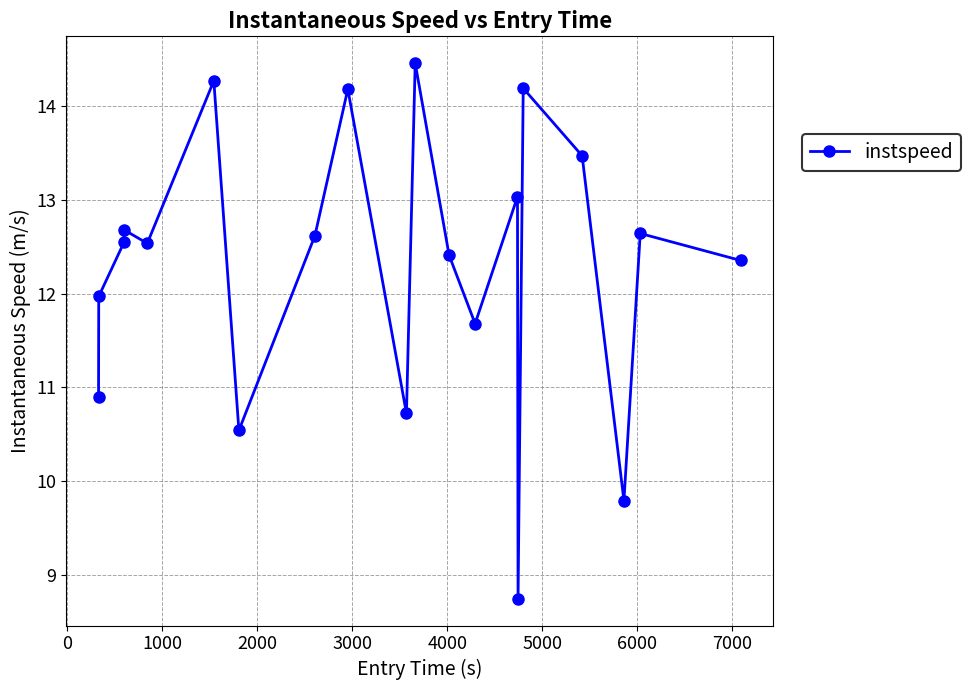

What is the greatest value displayed?

14.5